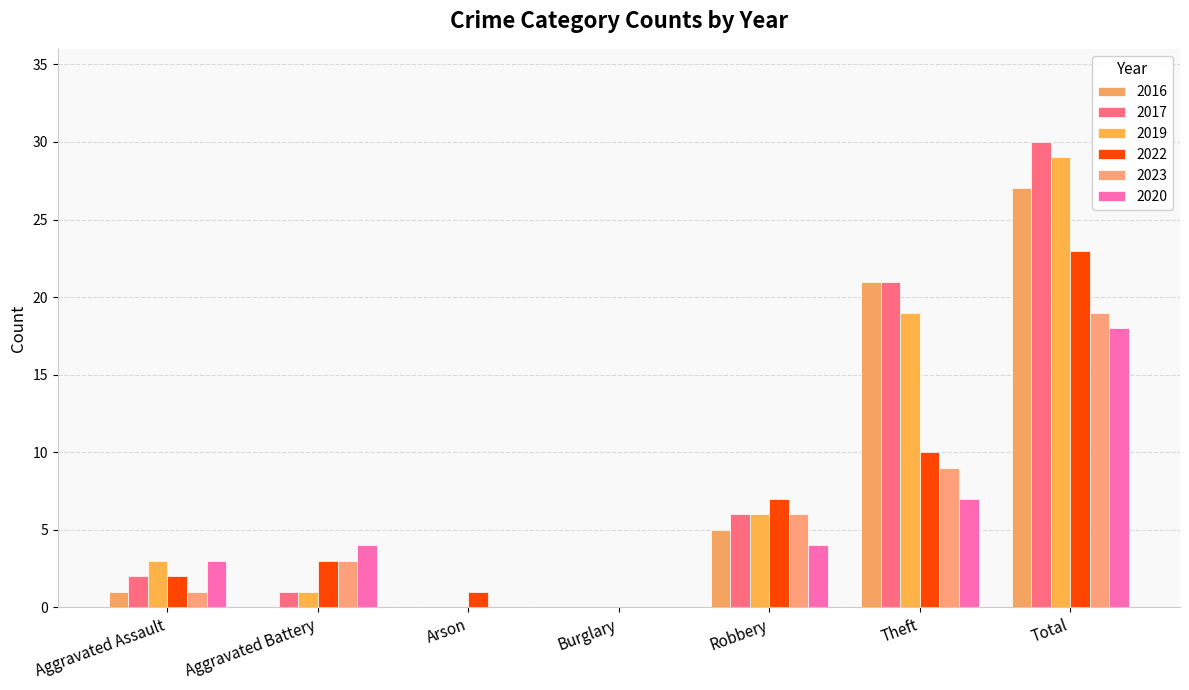

How many groups of bars are there?

7